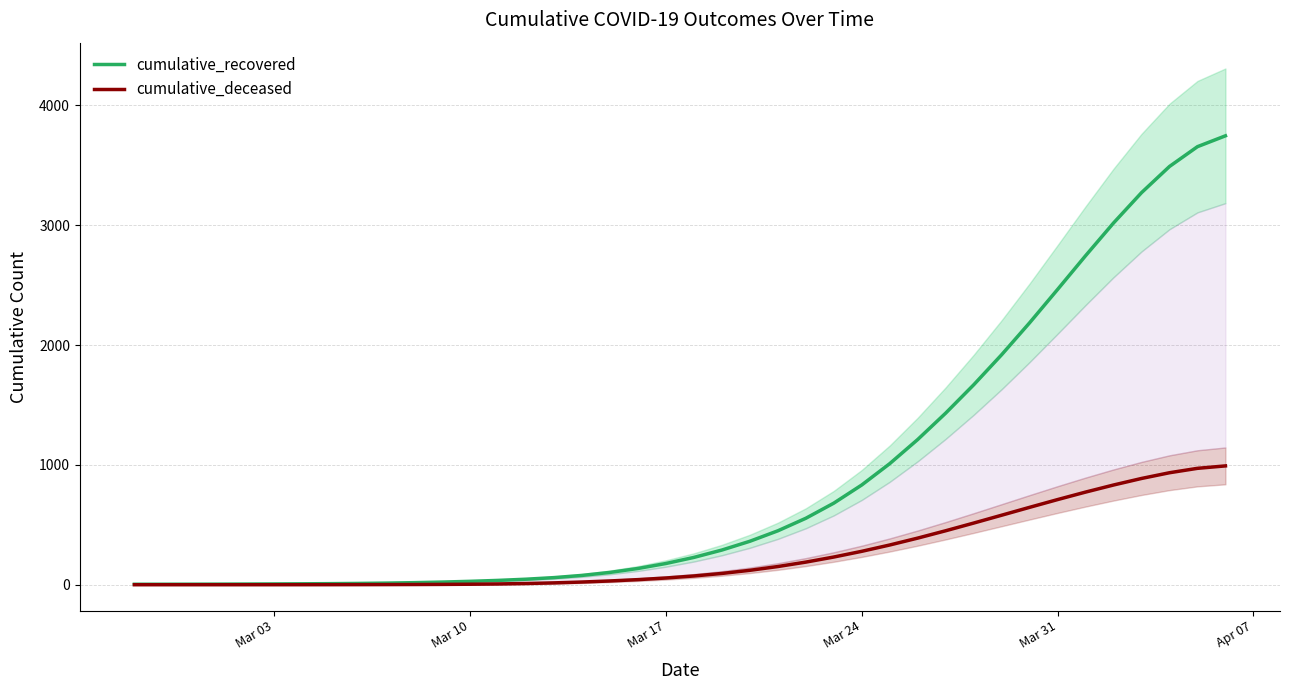

True or false: cumulative_deceased and cumulative_recovered intersect in this chart.

False